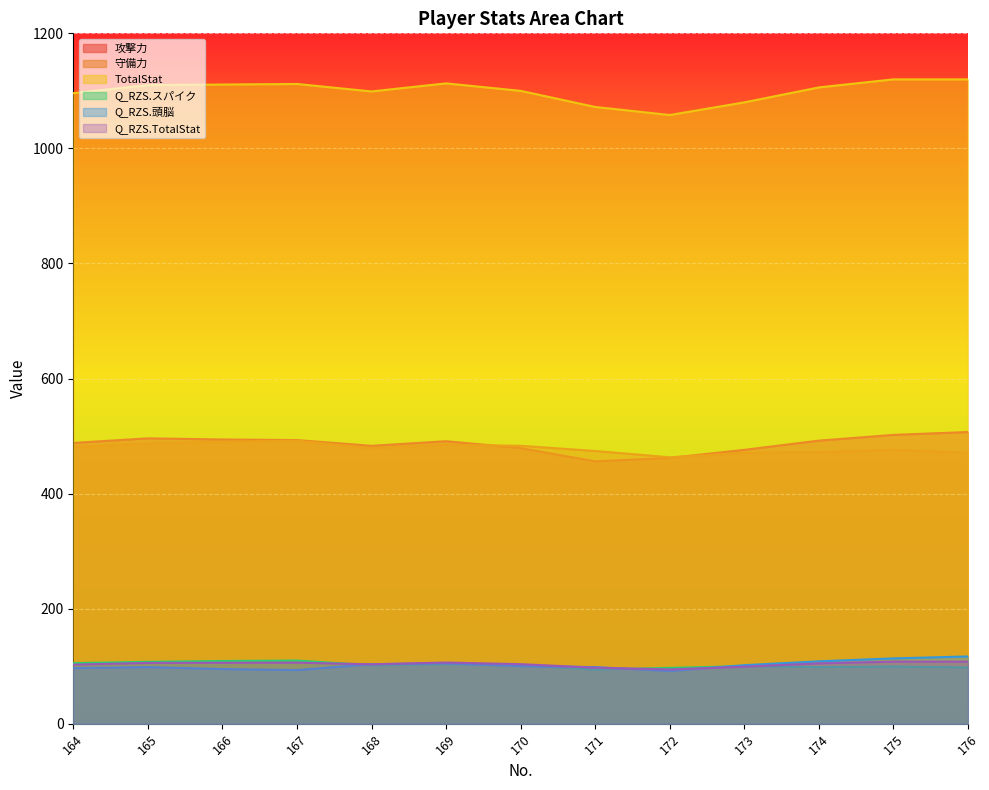

What is the value of the Q_RZS.TotalStat point at the 10th from the left?

99.1